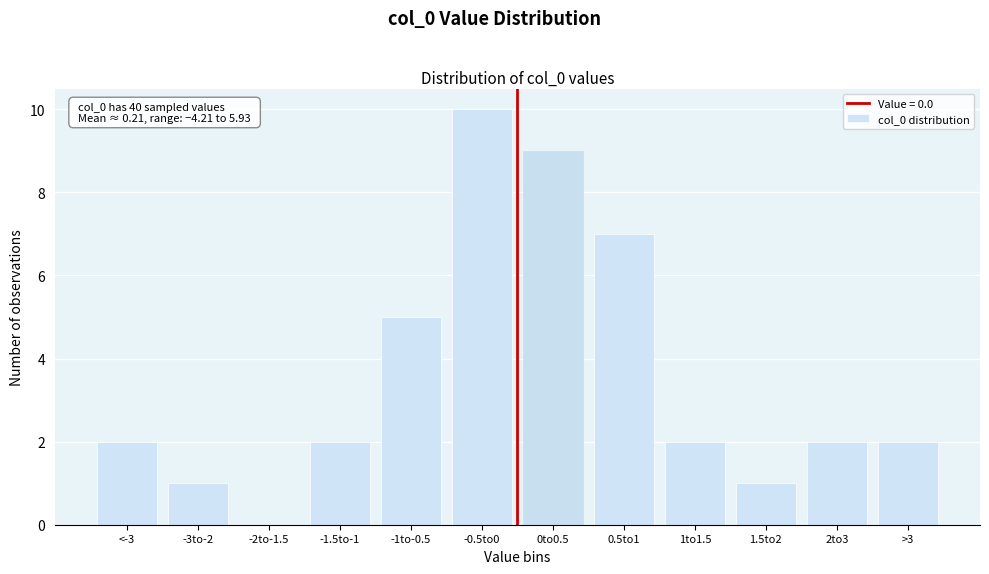

Reading left to right, extract all data points from this chart.

<-3=2	-3to-2=1	-2to-1.5=0	-1.5to-1=2	-1to-0.5=5	-0.5to0=10	0to0.5=9	0.5to1=7	1to1.5=2	1.5to2=1	2to3=2	>3=2